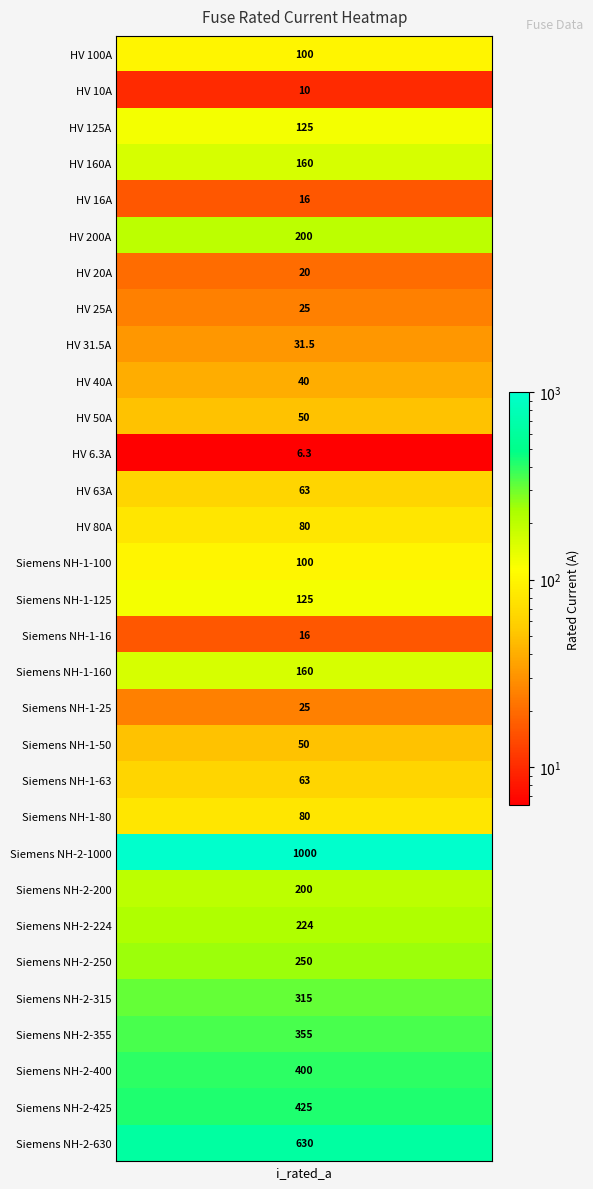

Reading left to right, extract all data points from this chart.

100.0	10.0	125.0	160.0	16.0	200.0	20.0	25.0	31.5	40.0	50.0	6.3	63.0	80.0	100.0	125.0	16.0	160.0	25.0	50.0	63.0	80.0	1000.0	200.0	224.0	250.0	315.0	355.0	400.0	425.0	630.0